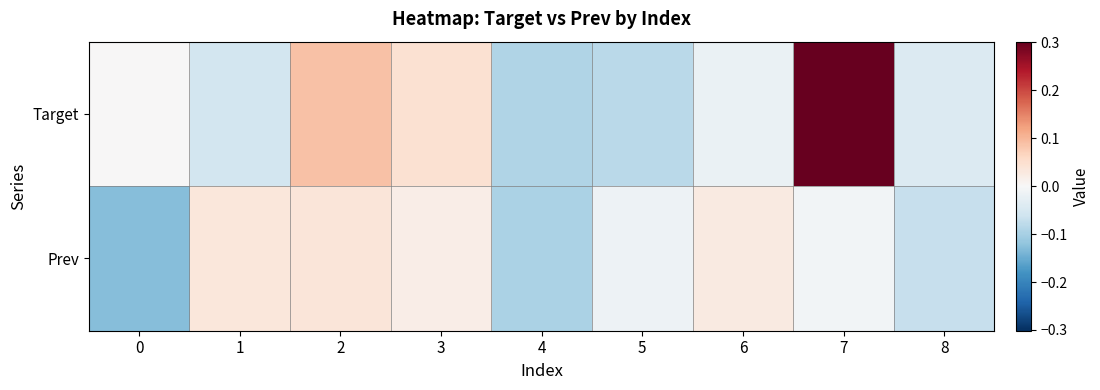

Between 2 and 8, which is larger?

2